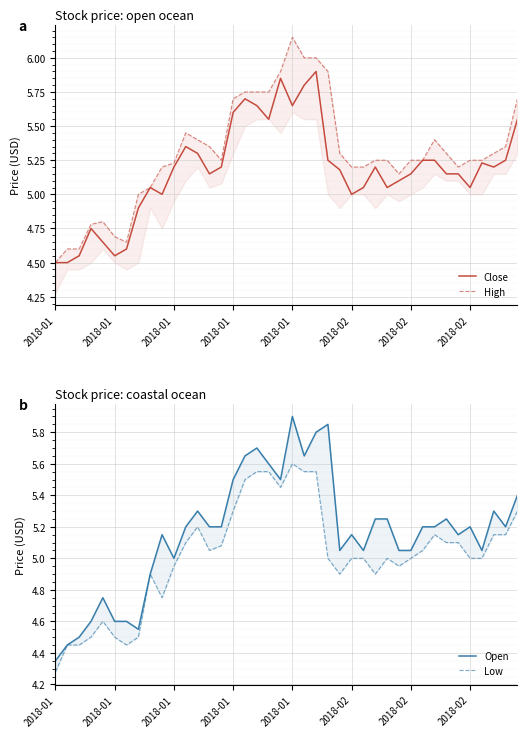

What is the minimum value for High?

4.5